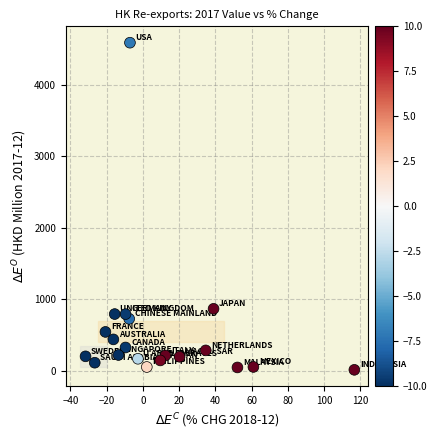

What is the range of Y values (max minus min)?

4575.4